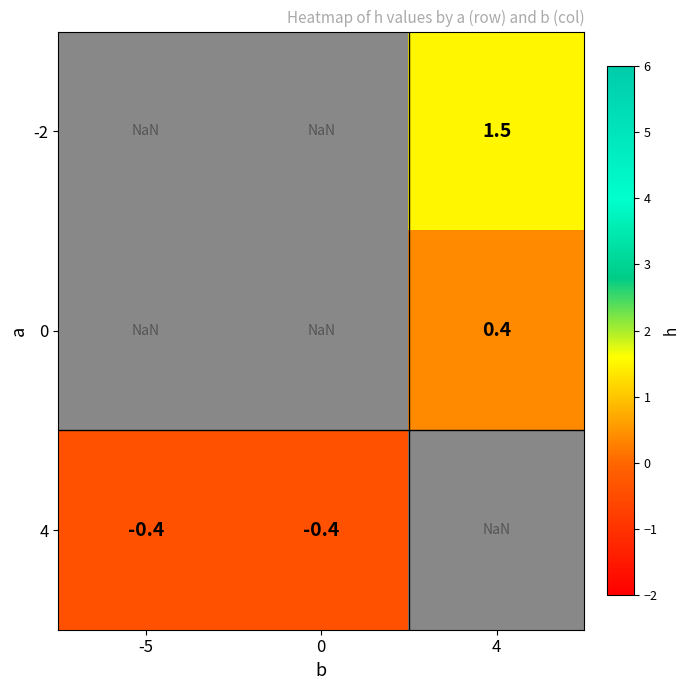

How many distinct data groups are displayed?

3